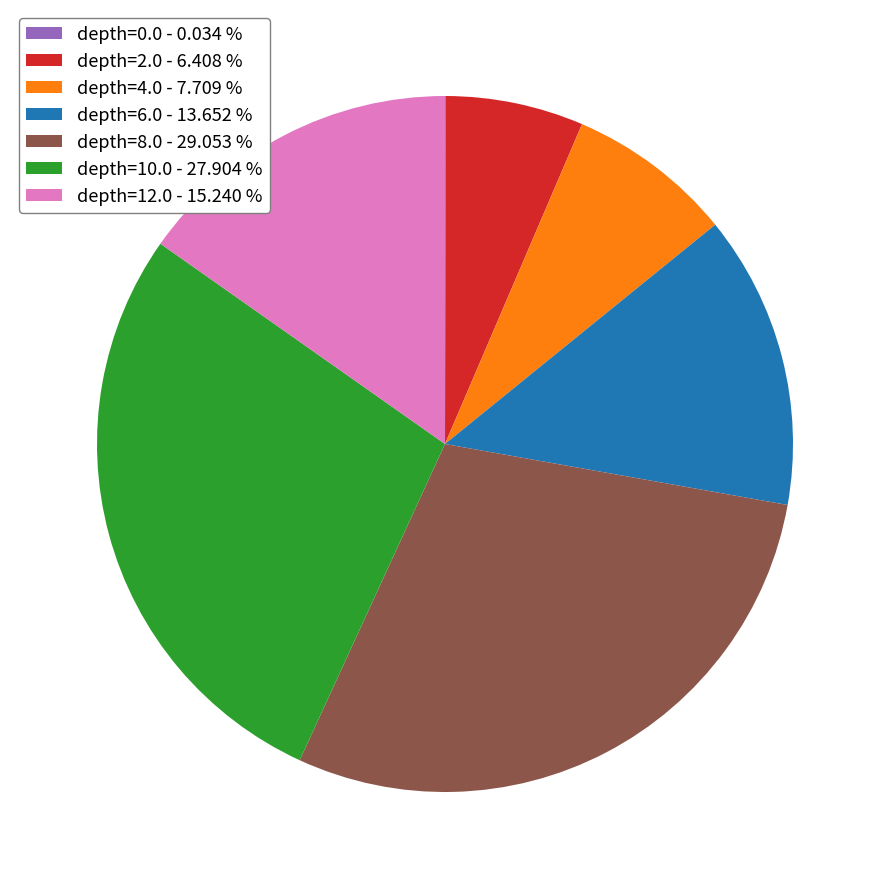

Which has a higher value, depth=4.0 - 7.709 % or depth=10.0 - 27.904 %?

depth=10.0 - 27.904 %